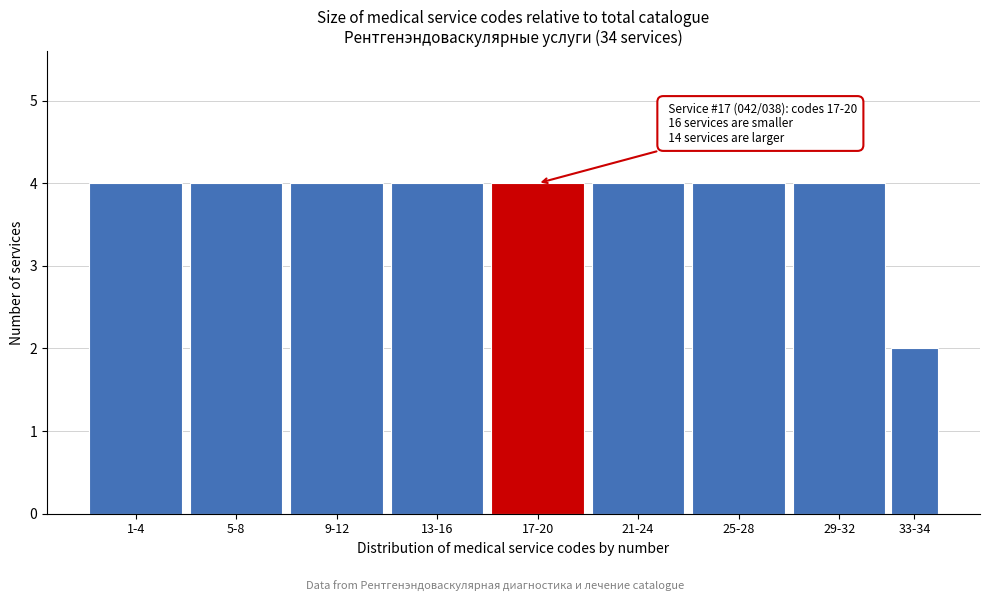

Reading left to right, transcribe all the data shown in this chart.

1-4=4	5-8=4	9-12=4	13-16=4	17-20=4	21-24=4	25-28=4	29-32=4	33-34=2